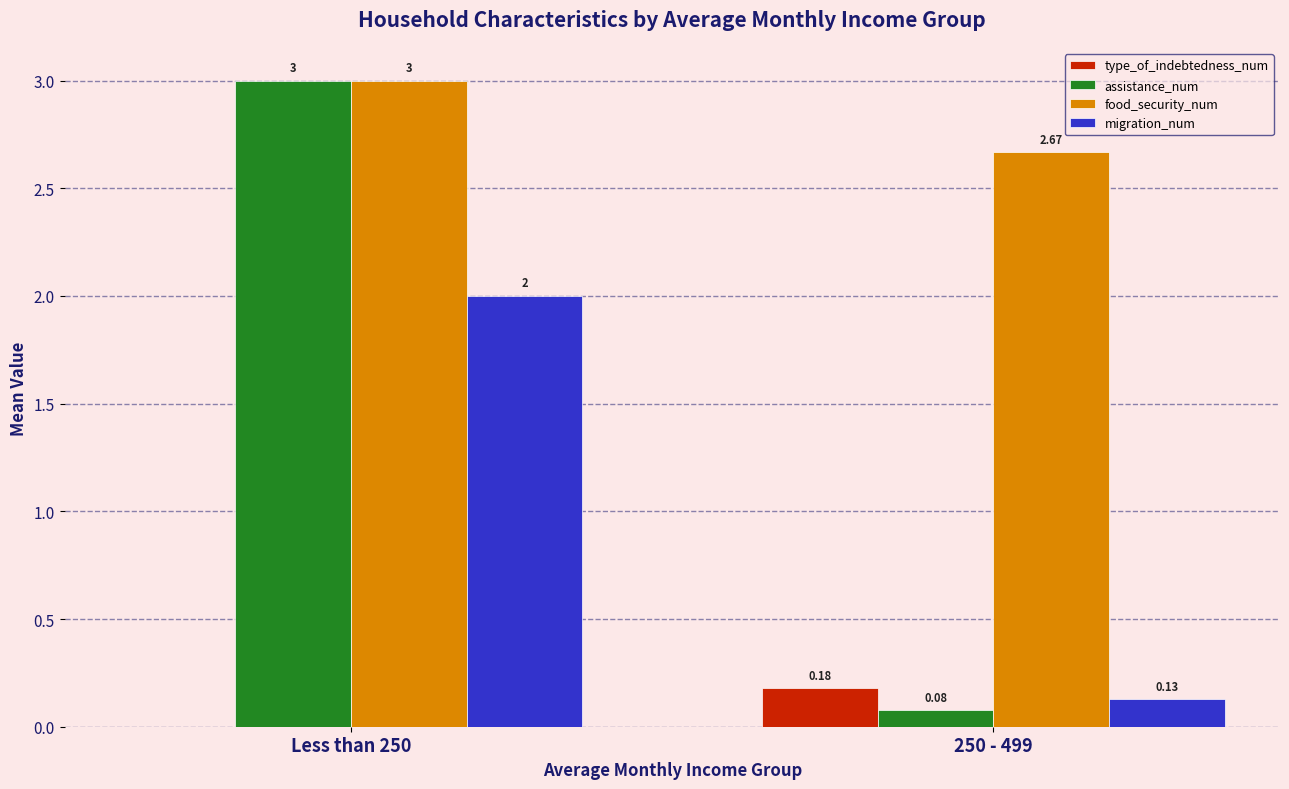

What is the sum of all assistance_num values?

3.1